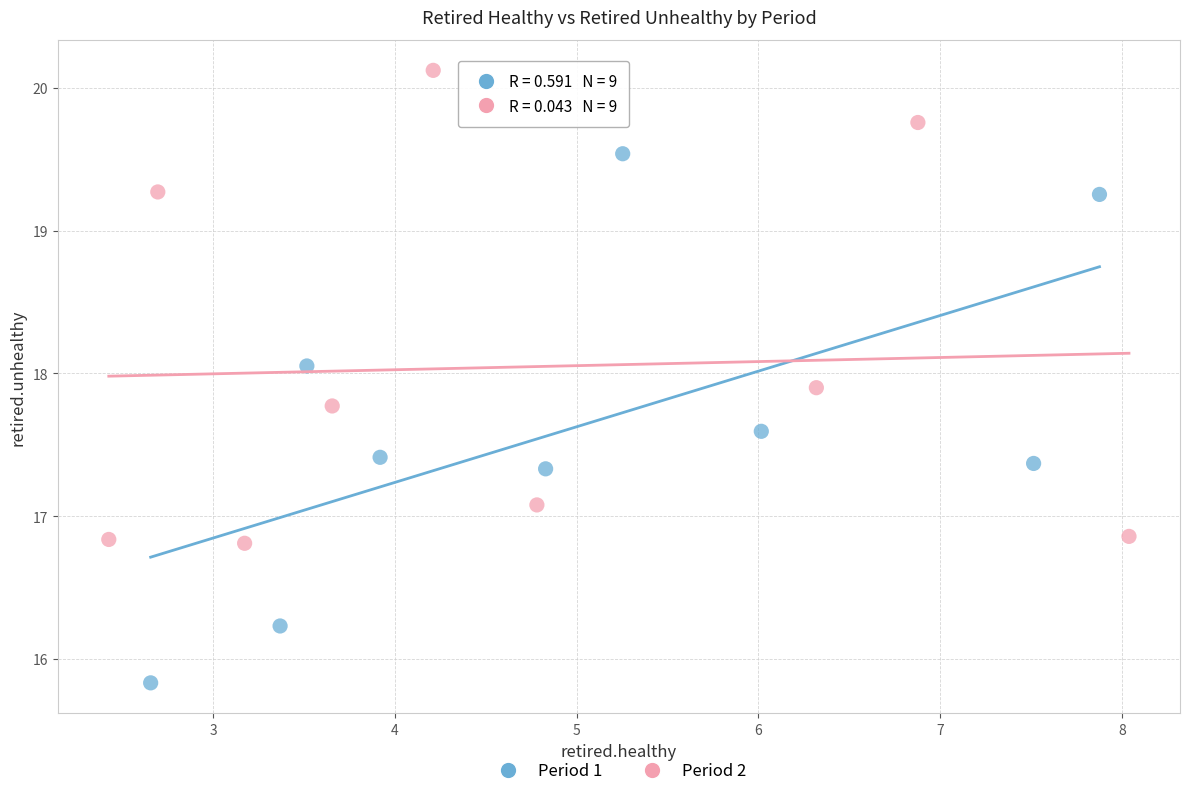

What are all the series names shown in the legend?

Period 1, Period 2